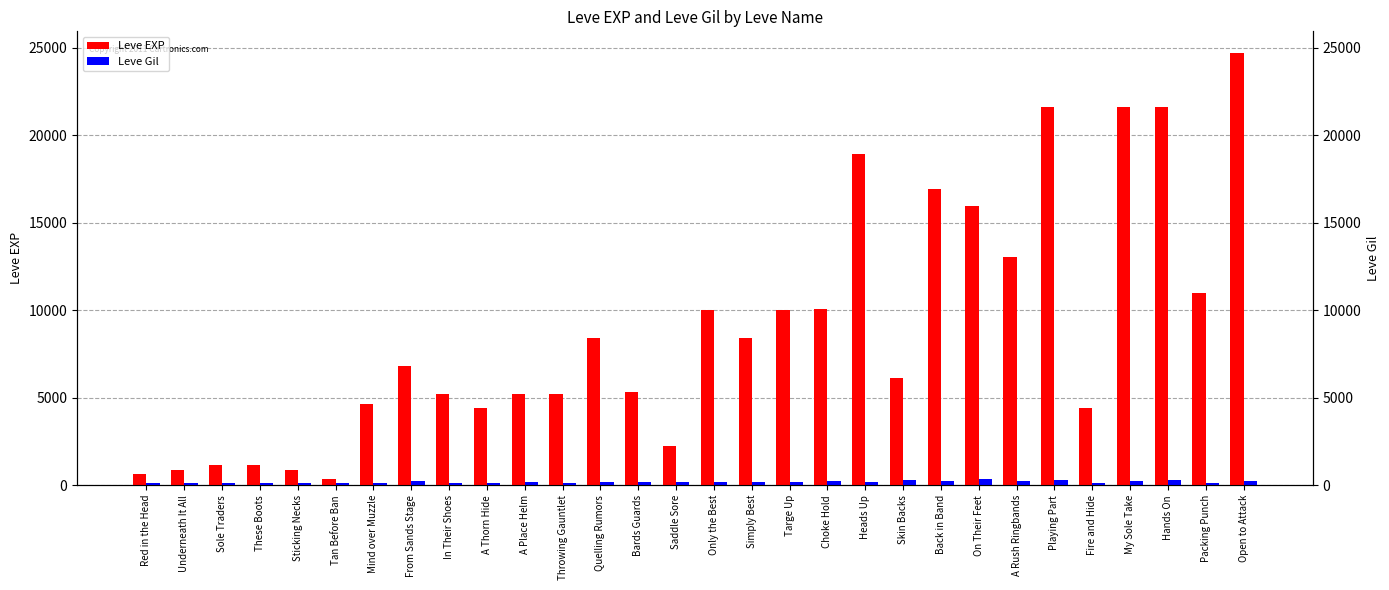

Between A Thorn Hide and Heads Up, which series saw the biggest shift?

Leve EXP